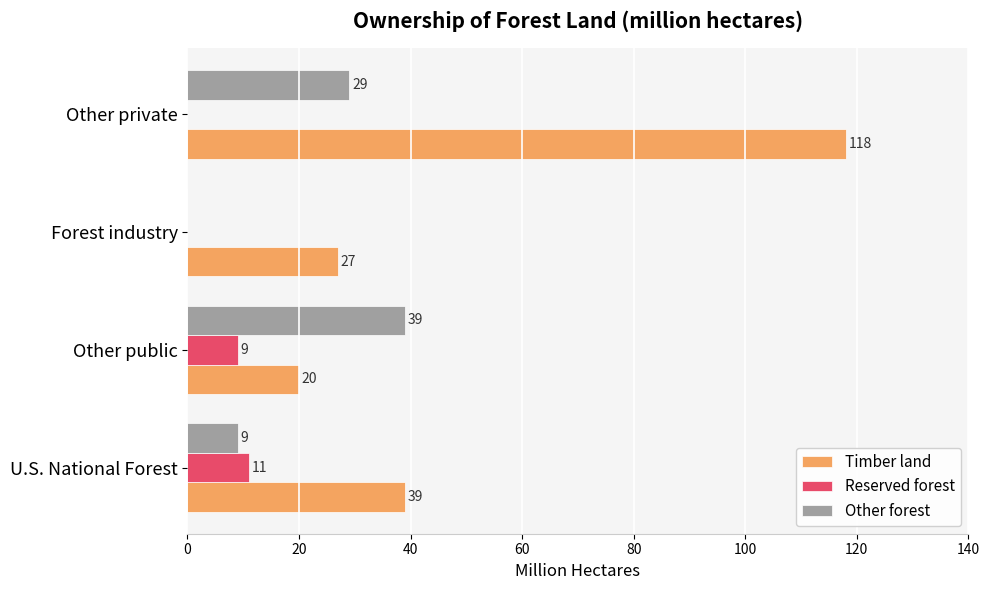

How many series are shown in this chart?

3